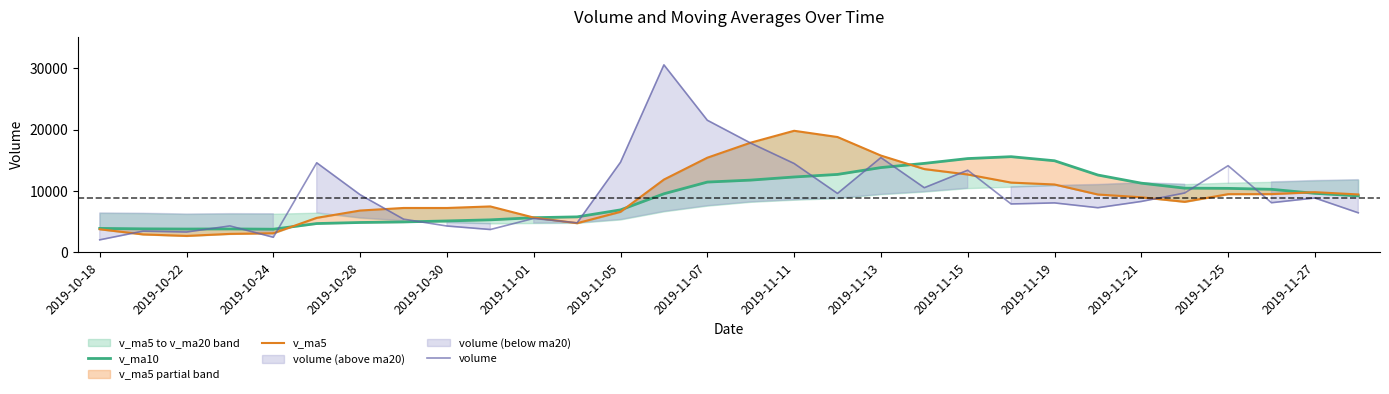

What is the maximum value for v_ma10?

15575.3